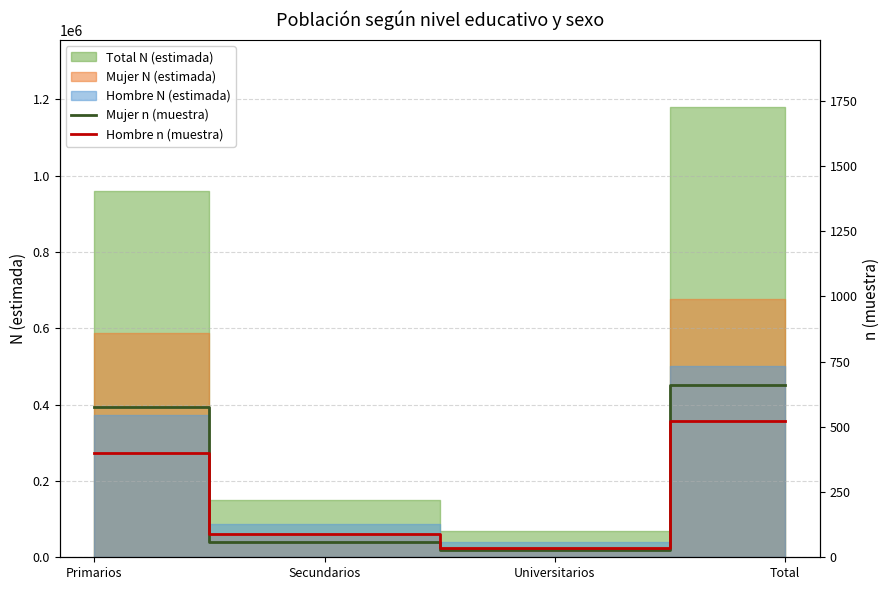

How many intersections are there between Mujer n (muestra) and Hombre n (muestra)?

2